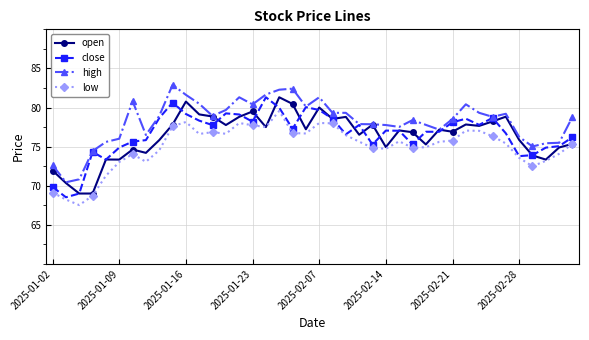

What is the lowest value of the close series?

68.5